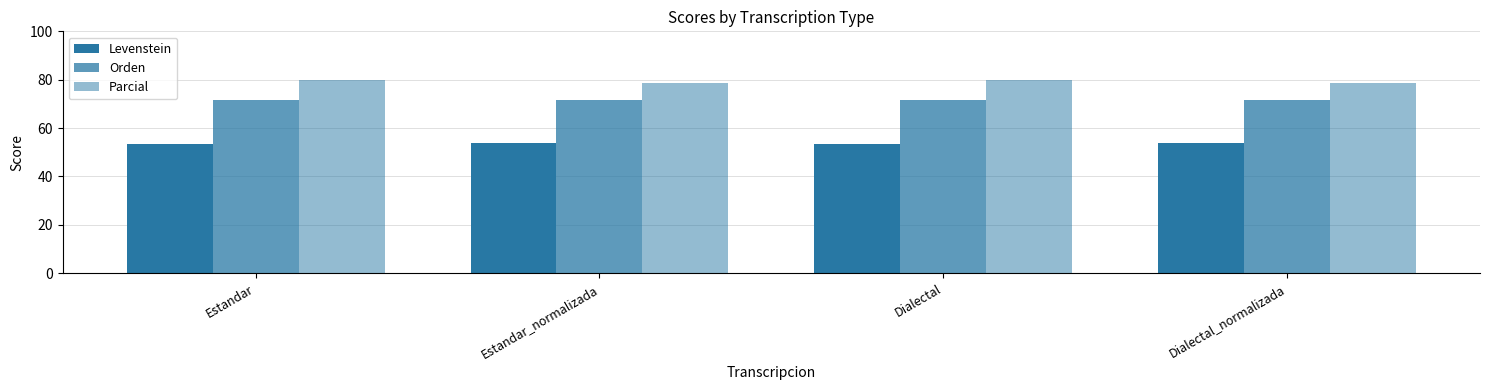

How many categories are shown in the chart?

4